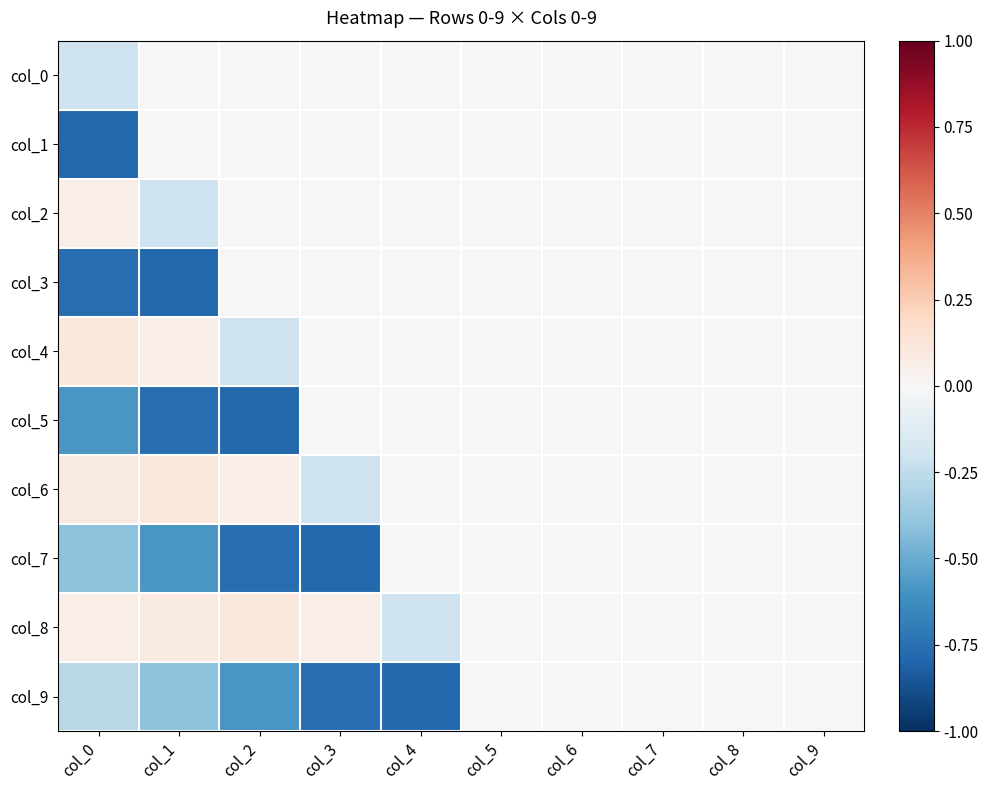

At how many categories does at least one series exceed 0?

4